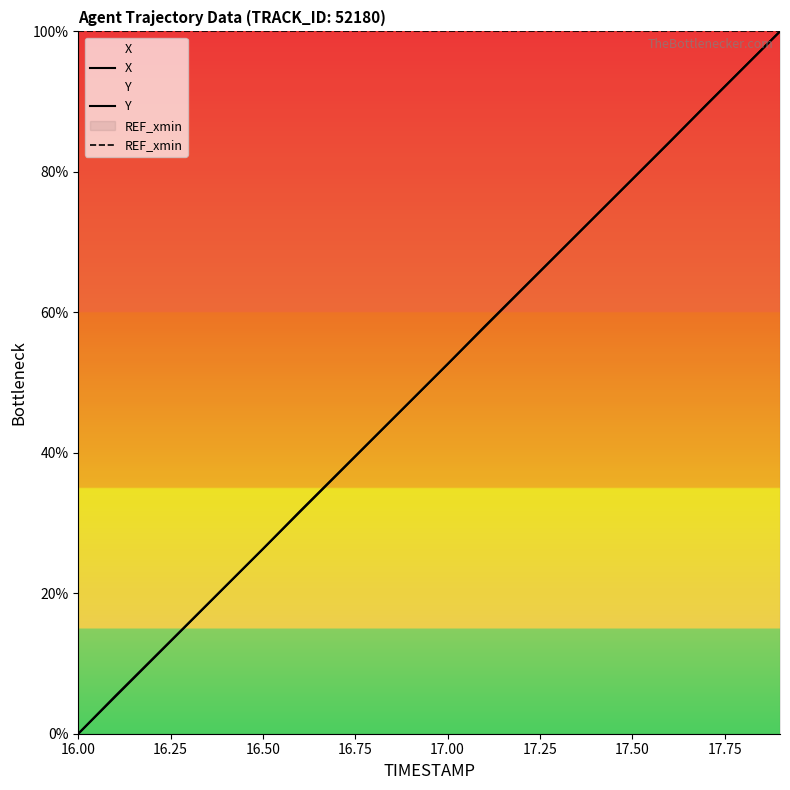

How many data points does each series have?

20